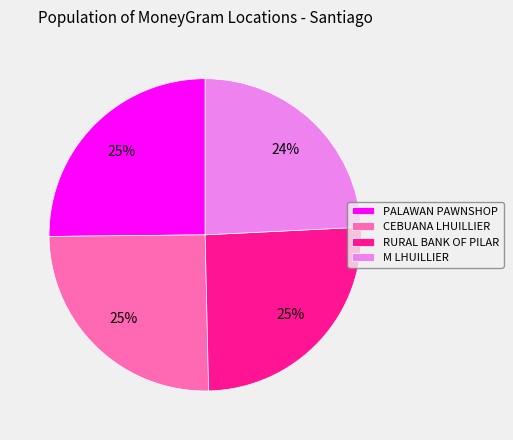

To the nearest percent, what is the average slice percentage?

25%